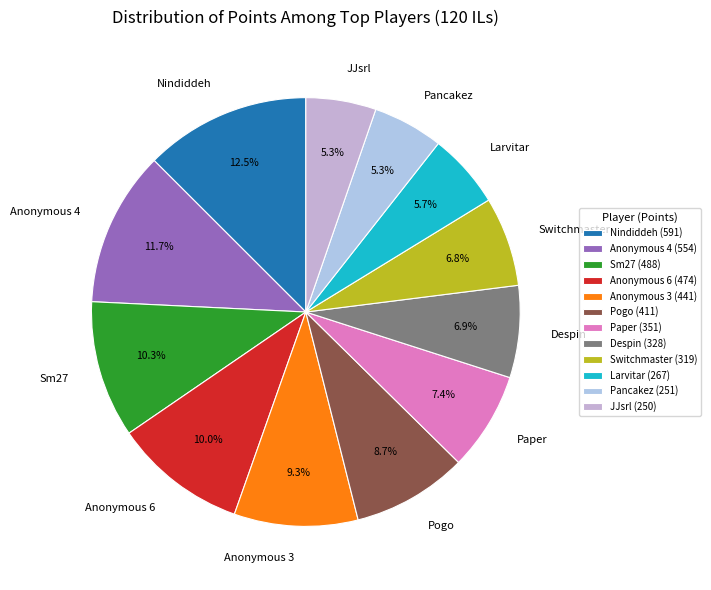

To the nearest percent, what portion does Switchmaster represent?

7%